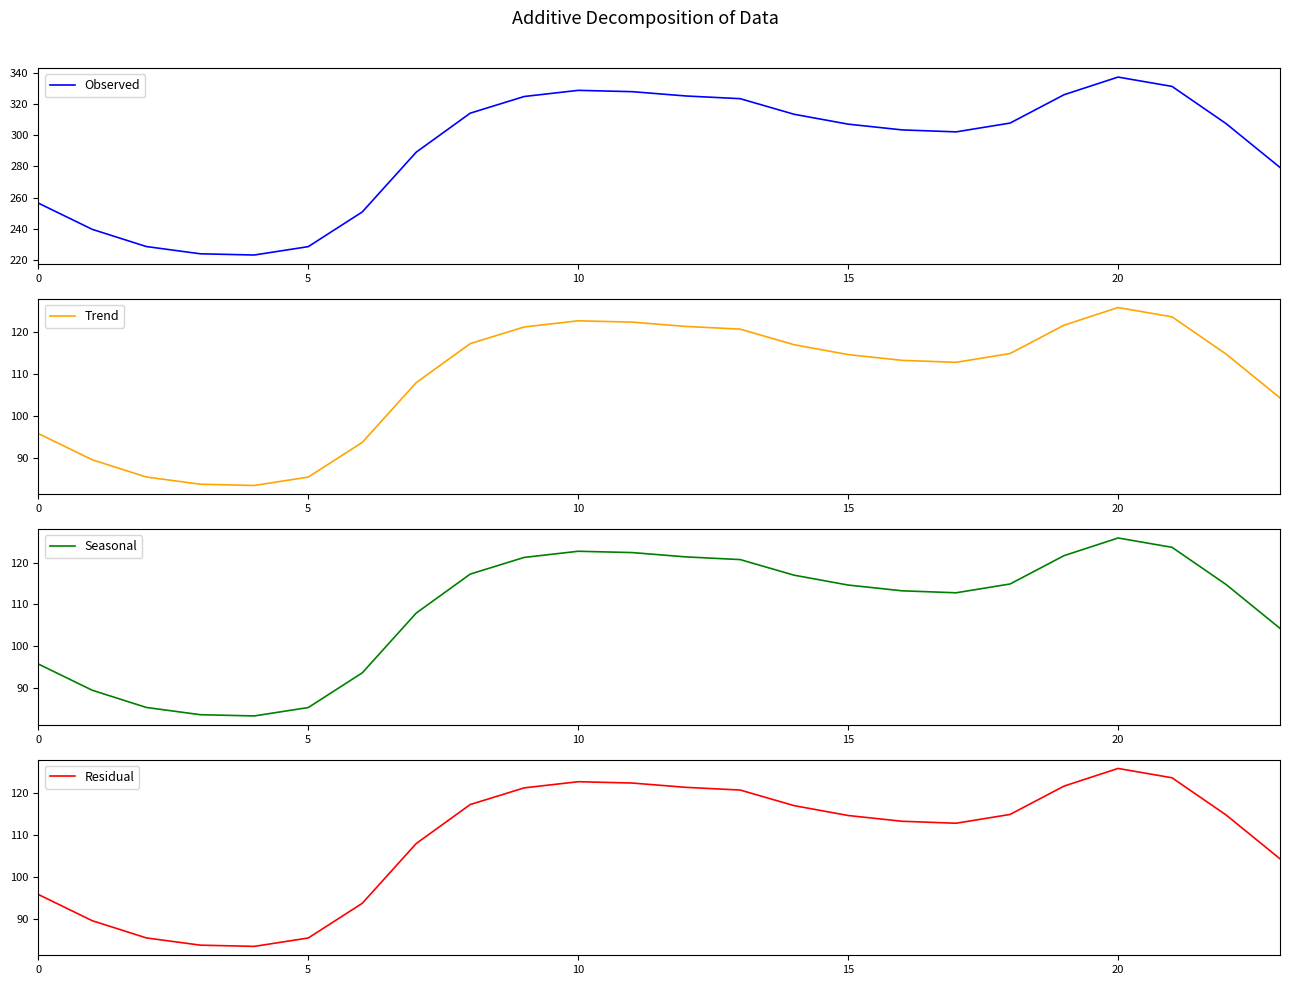

The value of Trend at 9 is 72.3. True or false?

False